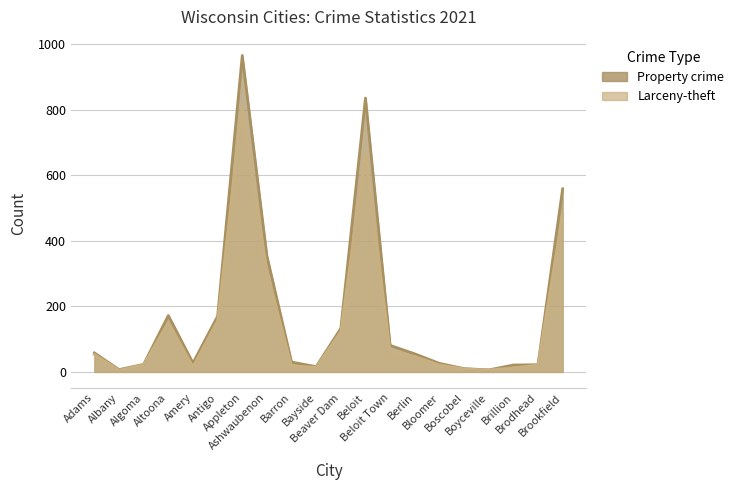

How many interior local peaks does the Property crime series have?

3